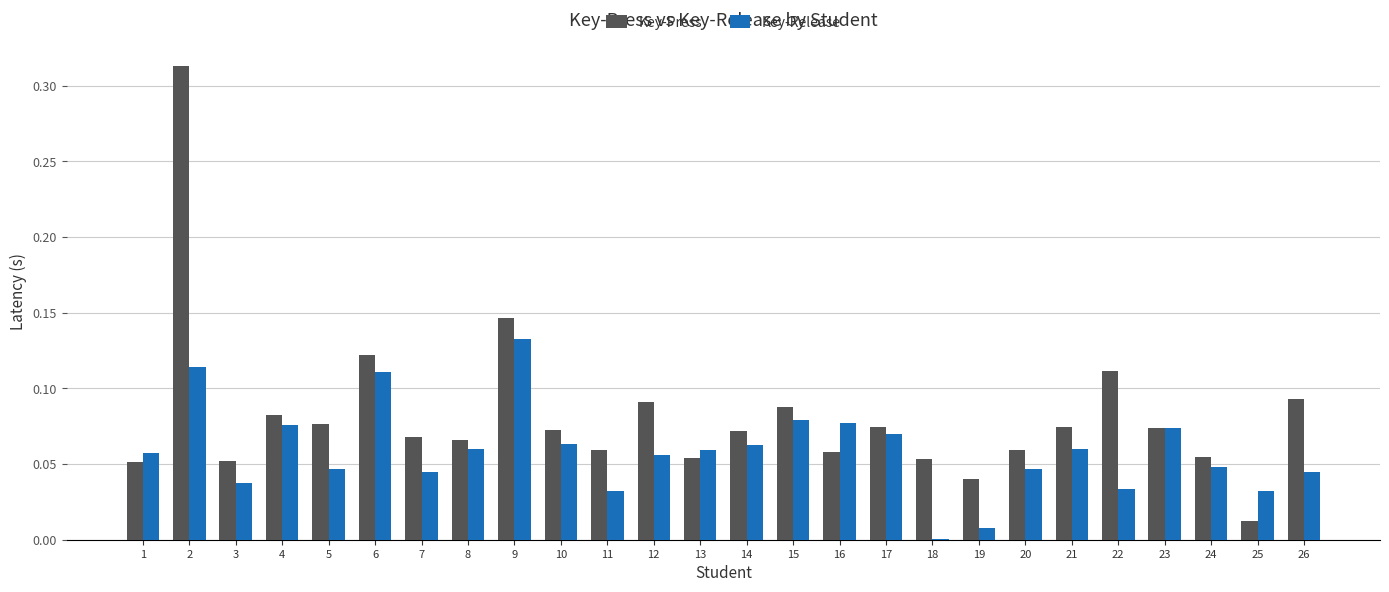

Where is Key-Press nearest to the value 0?

25